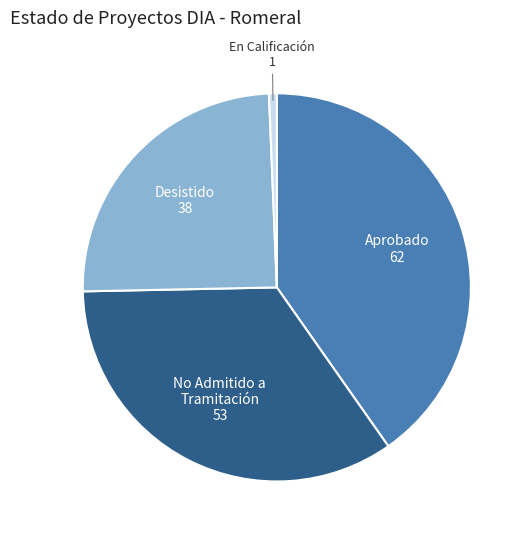

Is there any slice that represents more than half of the pie?

No